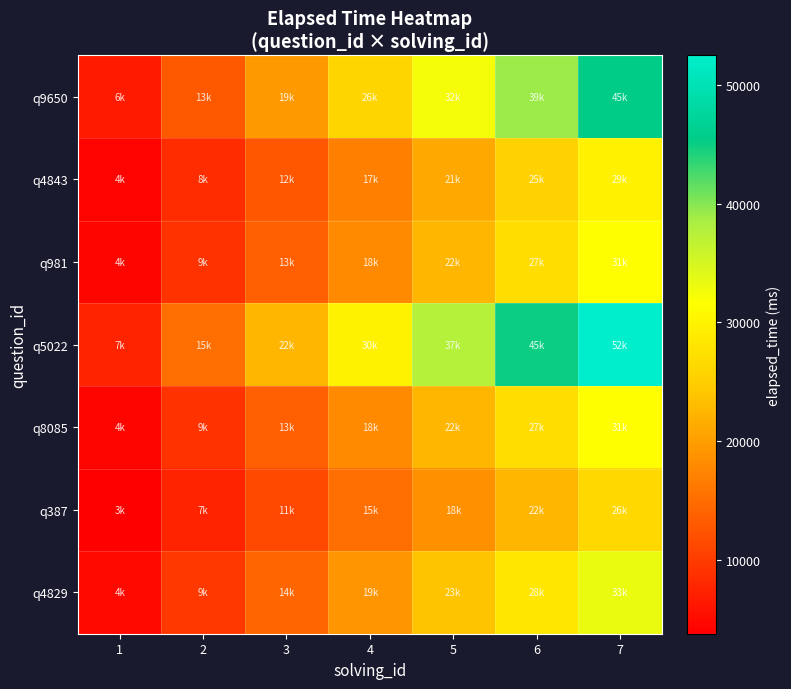

Reading left to right, transcribe all the data shown in this chart.

q9650: 1=6500	2=13000	3=19500	4=26000	5=32500	6=39000	7=45500
q4843: 1=4250	2=8500	3=12750	4=17000	5=21250	6=25500	7=29750
q981: 1=4500	2=9000	3=13500	4=18000	5=22500	6=27000	7=31500
q5022: 1=7500	2=15000	3=22500	4=30000	5=37500	6=45000	7=52500
q8085: 1=4500	2=9000	3=13500	4=18000	5=22500	6=27000	7=31500
q387: 1=3750	2=7500	3=11250	4=15000	5=18750	6=22500	7=26250
q4829: 1=4750	2=9500	3=14250	4=19000	5=23750	6=28500	7=33250